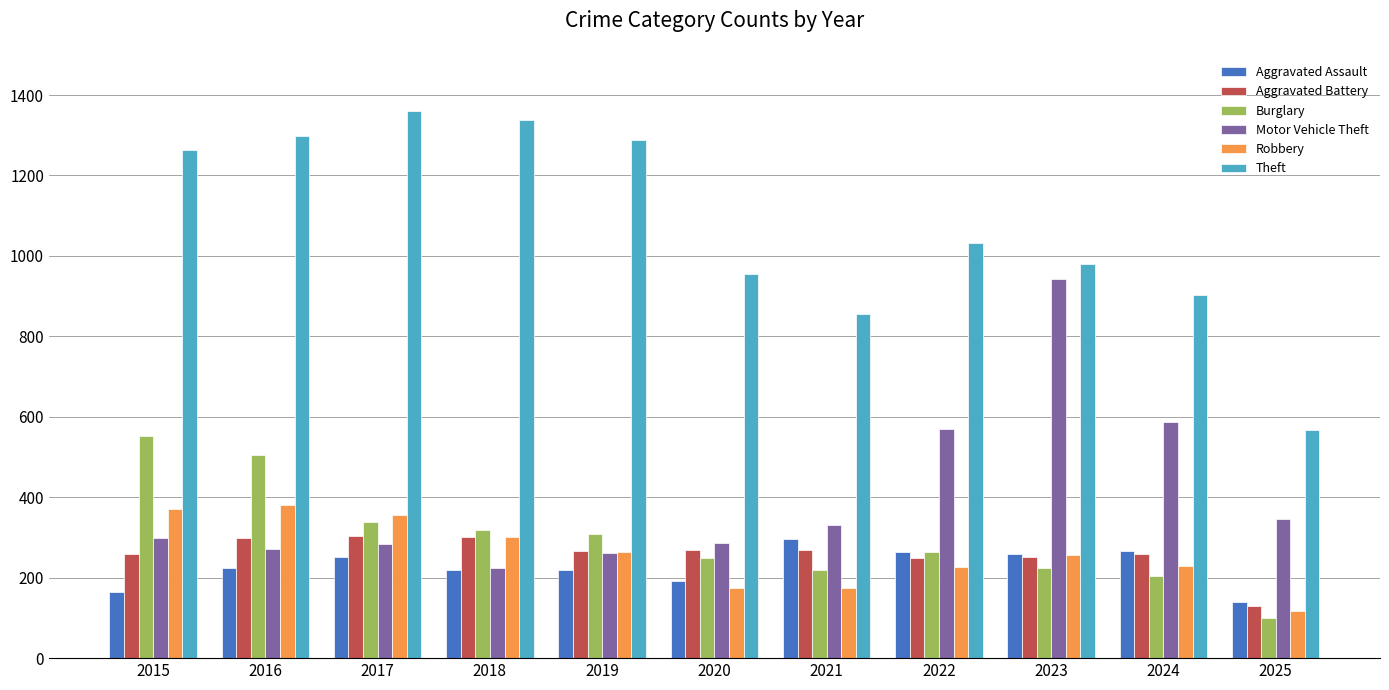

Which series changed the most between 2017 and 2019?

Robbery